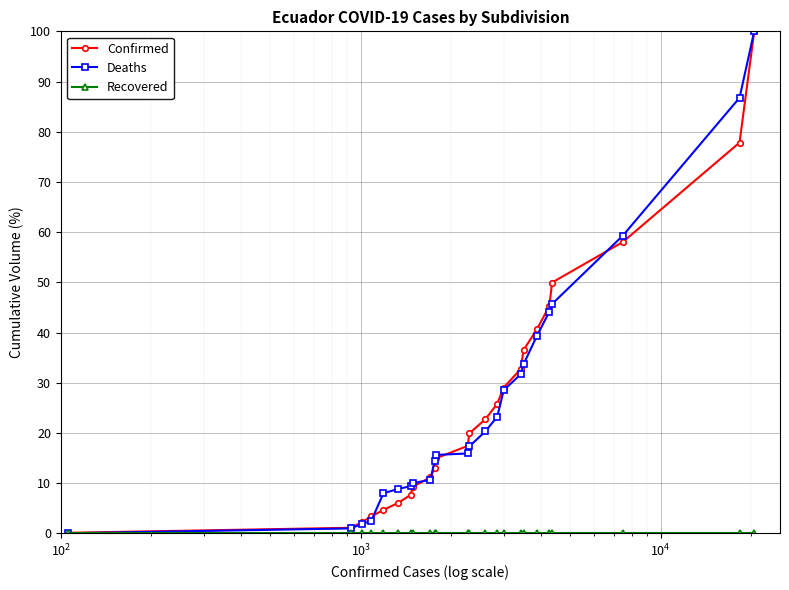

What is the highest value of the Confirmed series?

100.0